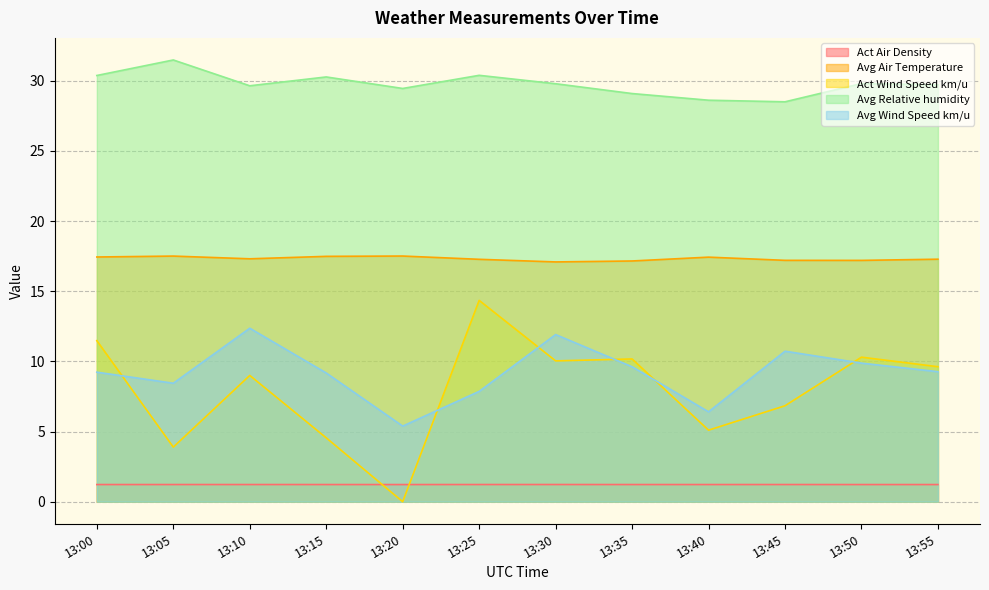

Reading right to left, what are all the values shown in this chart?

Act Air Density: 1.2	1.2	1.2	1.2	1.2	1.2	1.2	1.2	1.2	1.2	1.2	1.2
Avg Air Temperature: 17.3	17.2	17.2	17.4	17.2	17.1	17.3	17.5	17.5	17.3	17.5	17.4
Act Wind Speed km/u: 9.6	10.3	6.8	5.1	10.2	10.0	14.4	0.0	4.6	9.0	3.9	11.5
Avg Relative humidity: 29.7	29.8	28.5	28.6	29.1	29.8	30.4	29.5	30.3	29.6	31.5	30.4
Avg Wind Speed km/u: 9.3	9.9	10.7	6.4	9.6	11.9	7.9	5.4	9.2	12.4	8.4	9.2